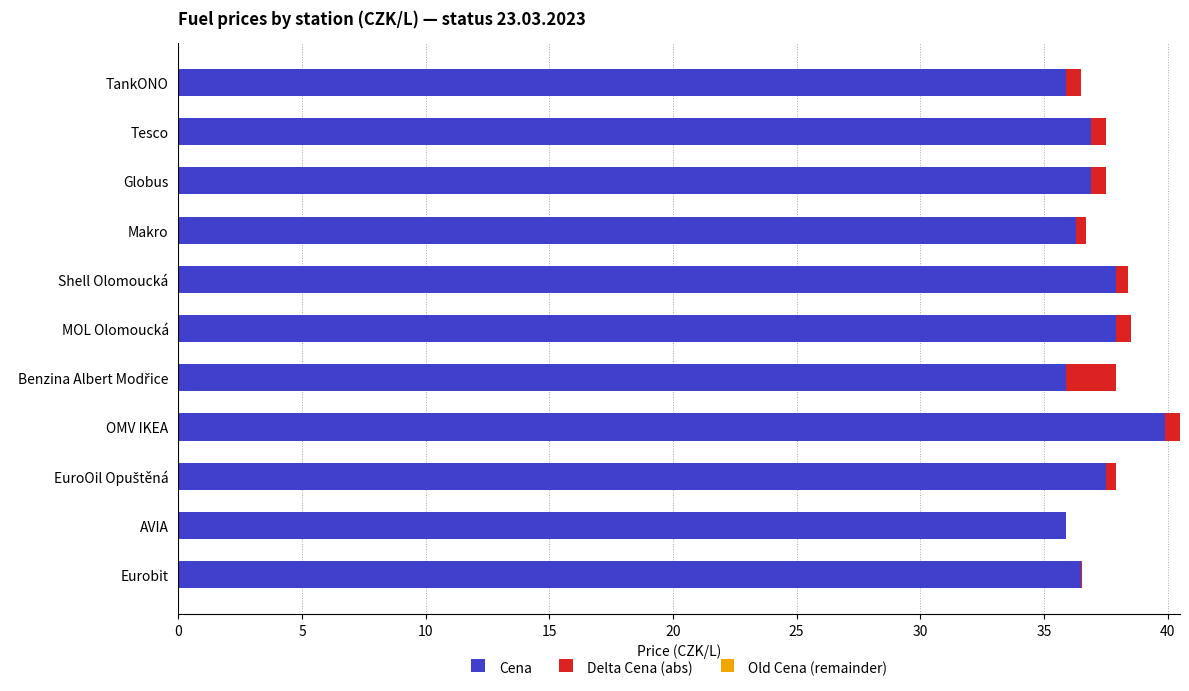

At which category is the sum across all series the highest?

OMV IKEA